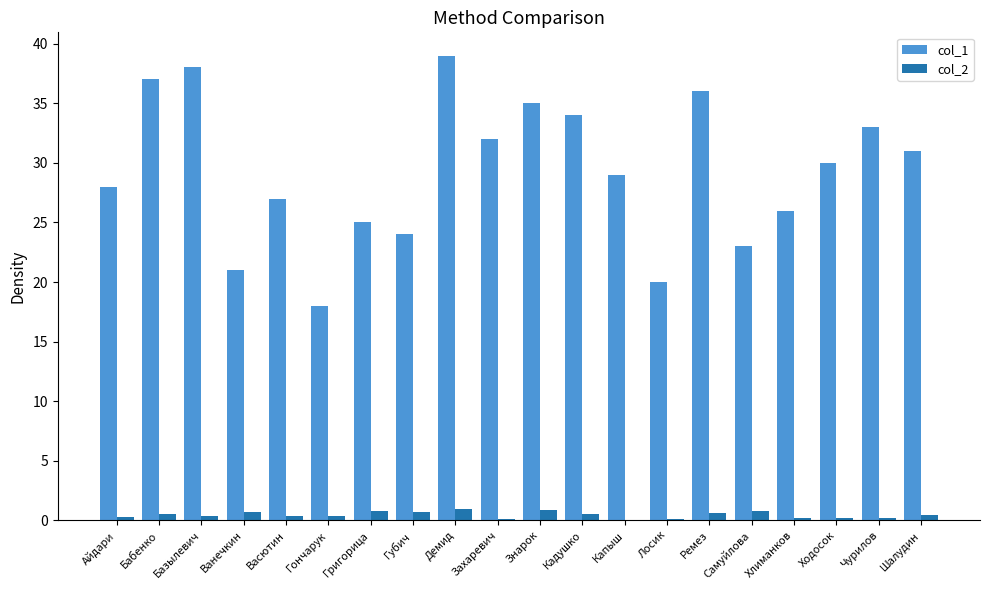

Is the value of col_1 at Чурилов greater than the value of col_2 at Капыш?

Yes